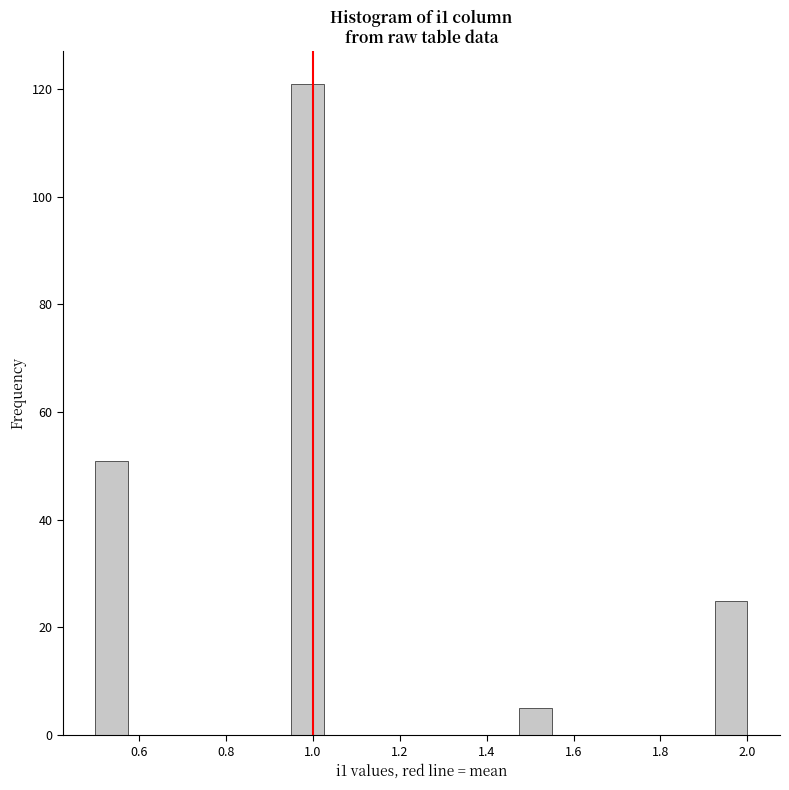

Around what value on the x-axis is the tallest bar? Give the approximate position of its centre, as read against the axis.

0.98